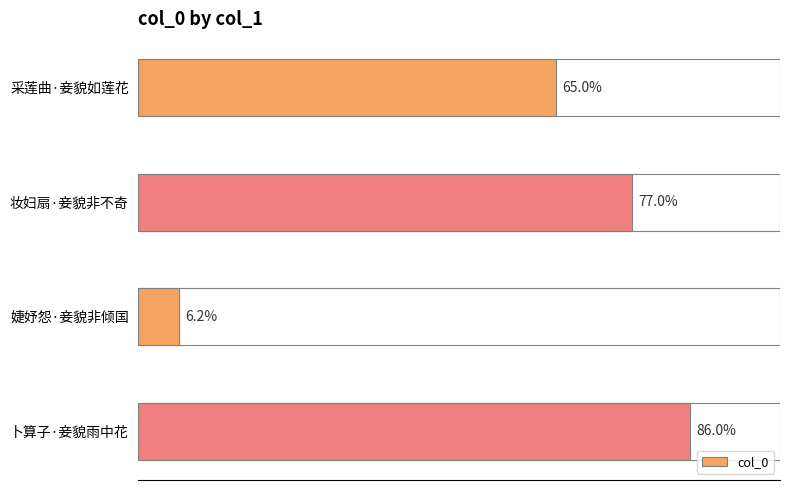

Are the bars horizontal?

Yes